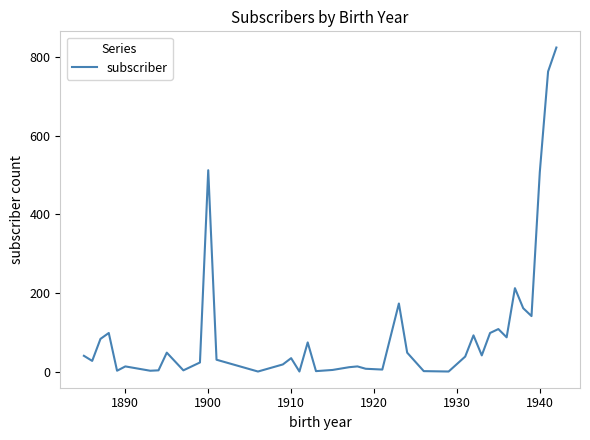

What is the difference between the maximum and minimum values?

824